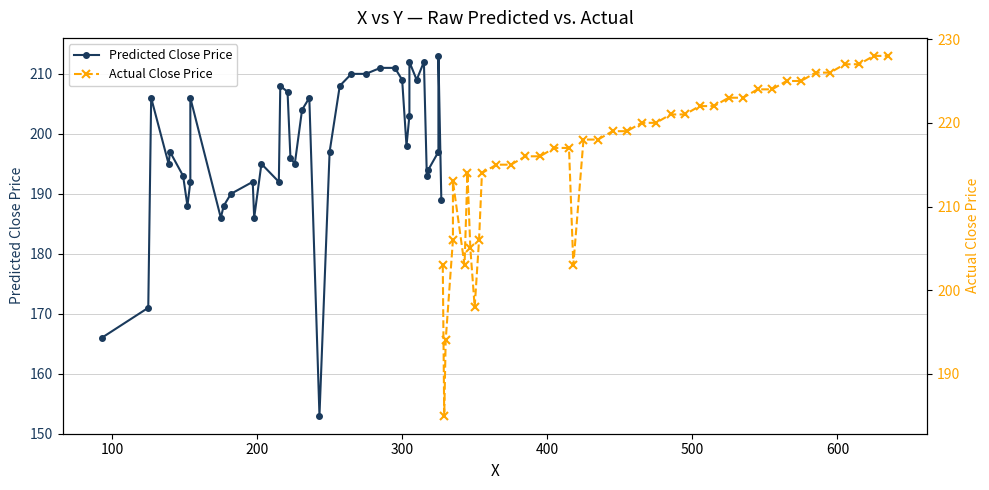

What is the value of the Actual Close Price point at the 16th from the left?

217